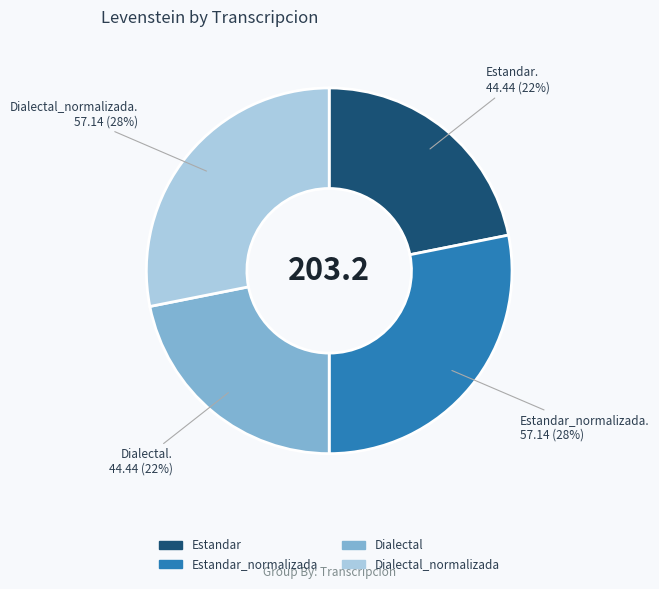

Does any single category account for the majority?

No